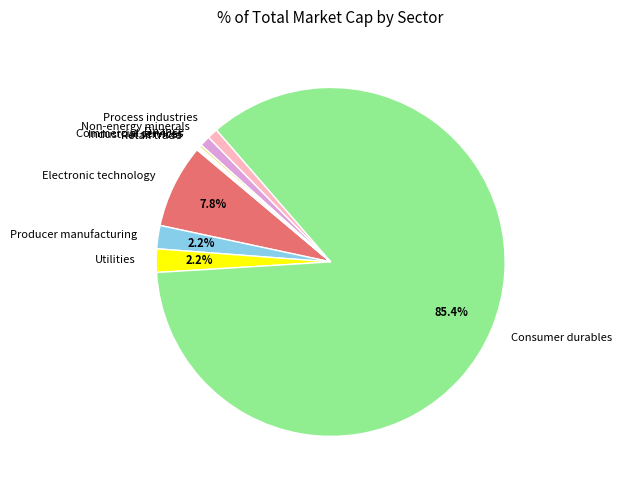

Is it true that Process industries is 1% of the pie?

True